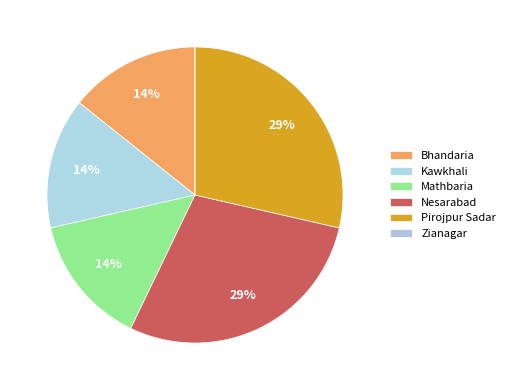

Count the number of slices in the pie.

6